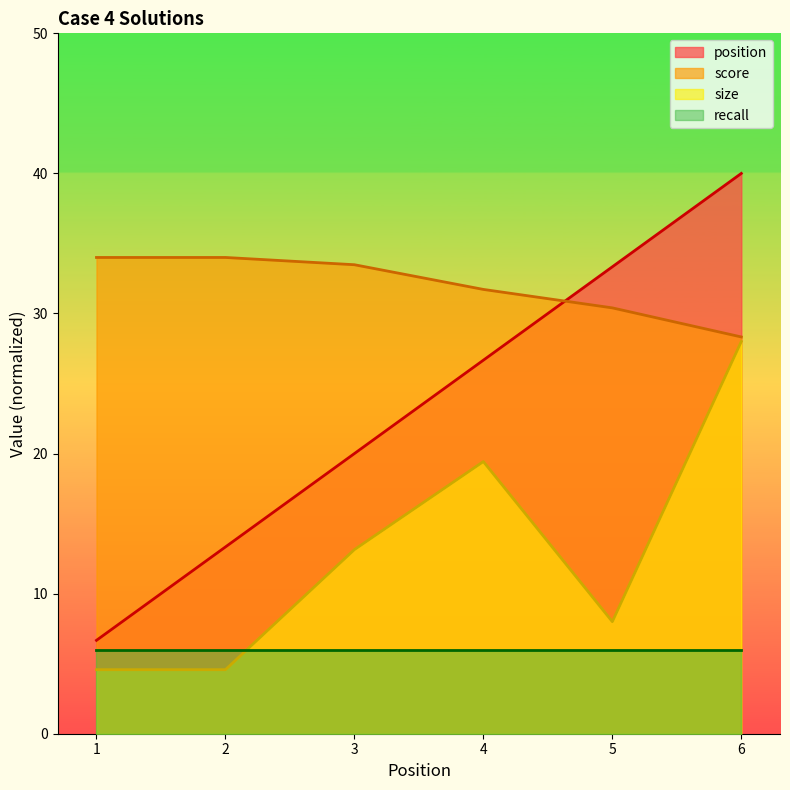

Where does the score series first go above 33?

1